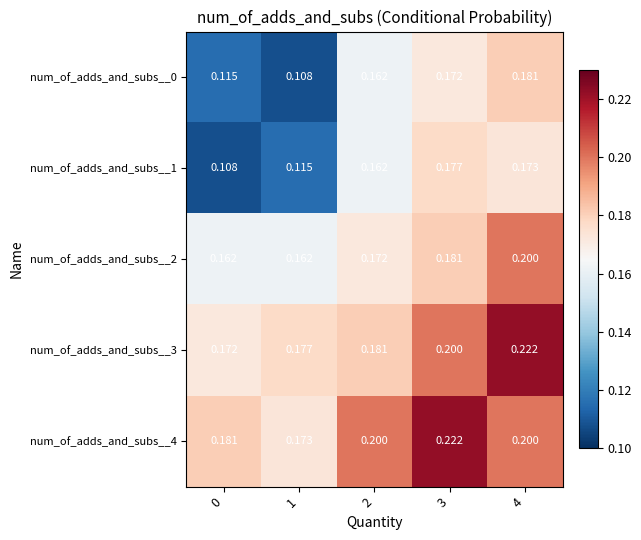

Is the value of num_of_adds_and_subs__2 at 3 greater than the value of num_of_adds_and_subs__3 at 0?

Yes